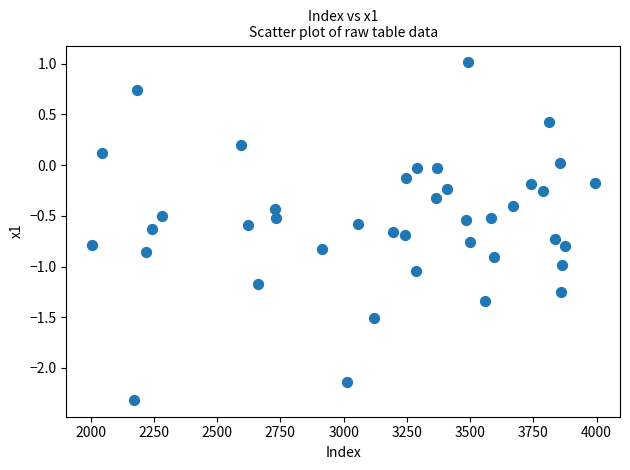

What is the range of X values (max minus min)?

1989.0